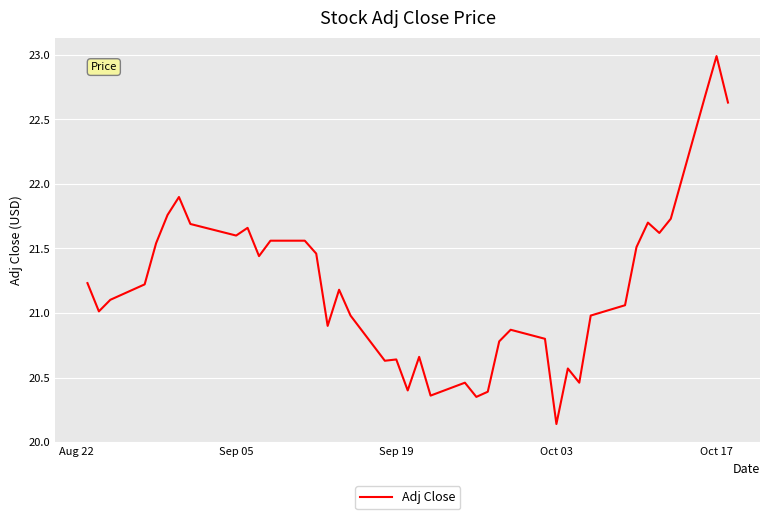

What is the maximum value shown in the chart?

23.0